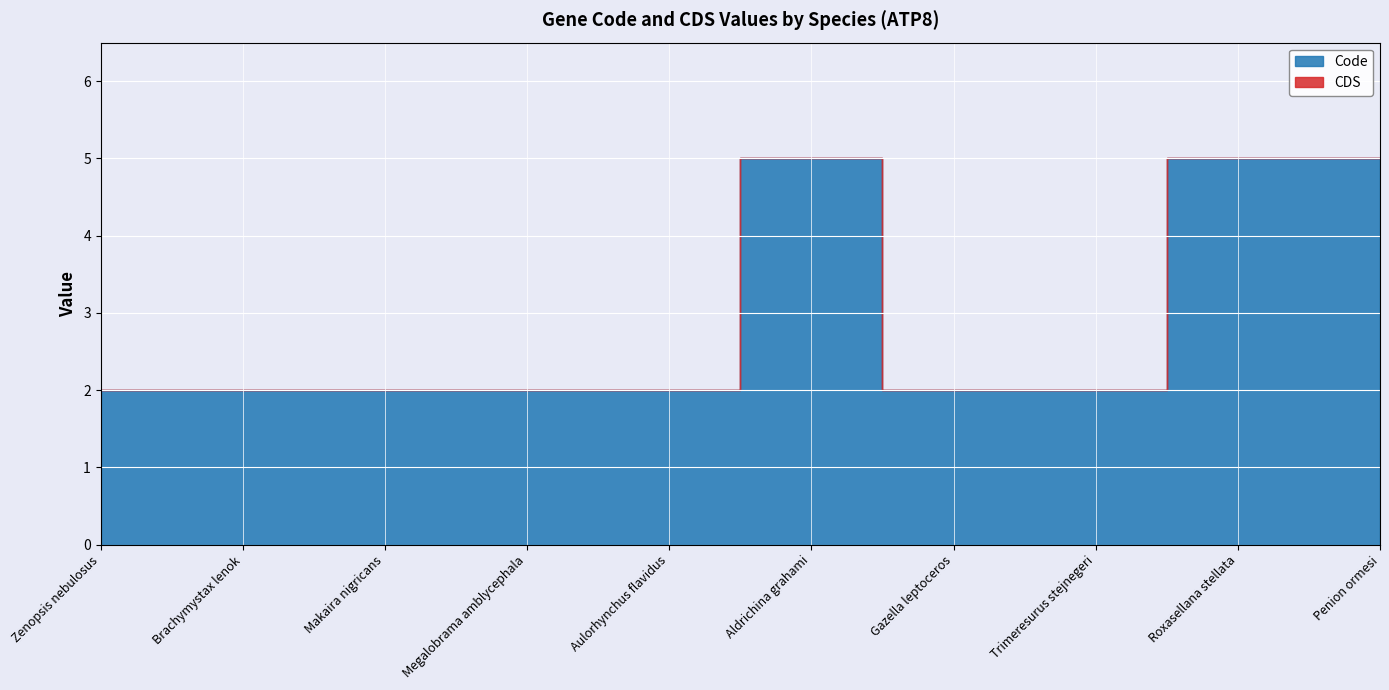

List the series in order of their overall mean, lowest first.

CDS, Code